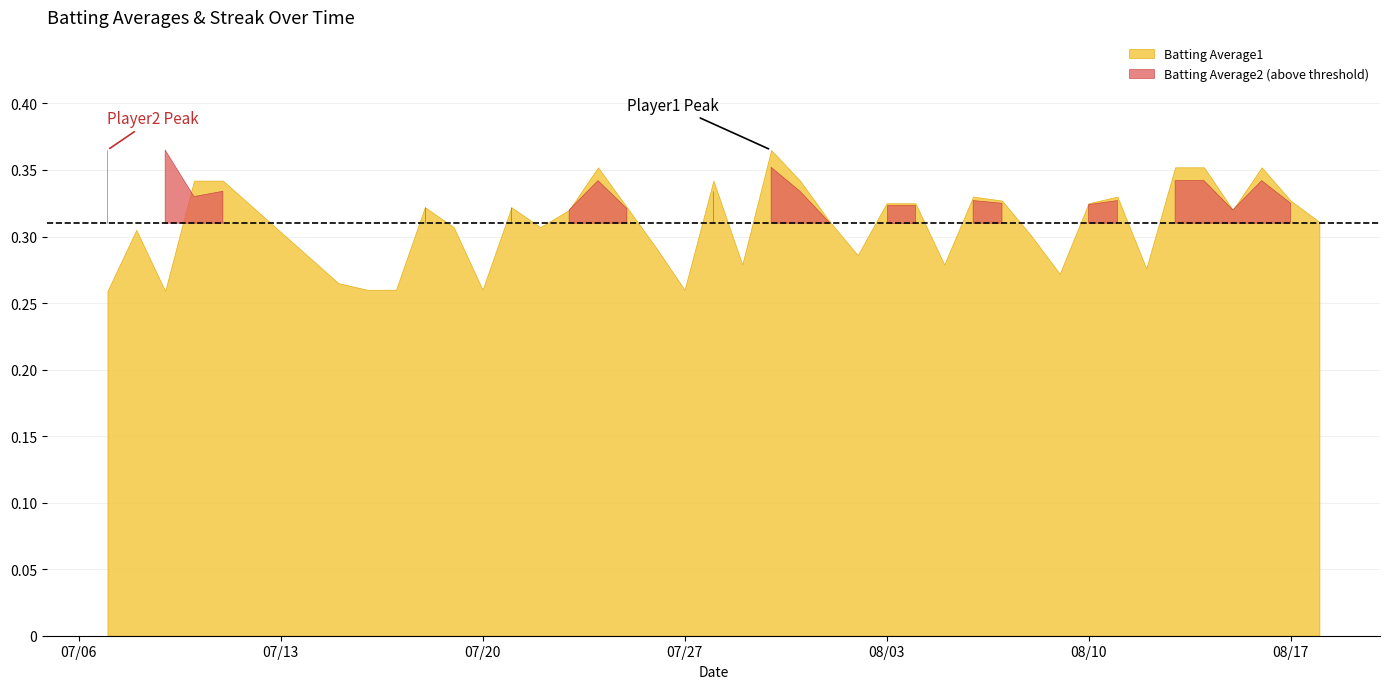

Where is the first local minimum for Batting Average1?

2010-07-09